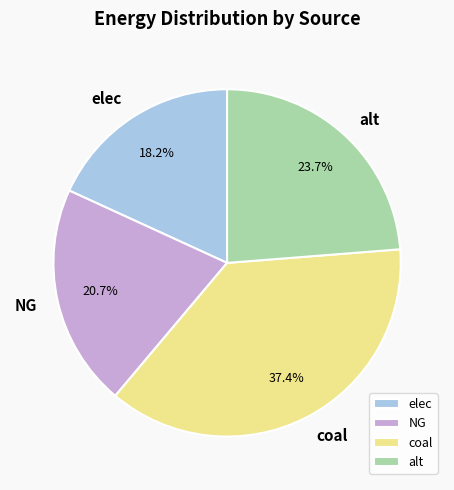

How many segments does this pie chart have?

4